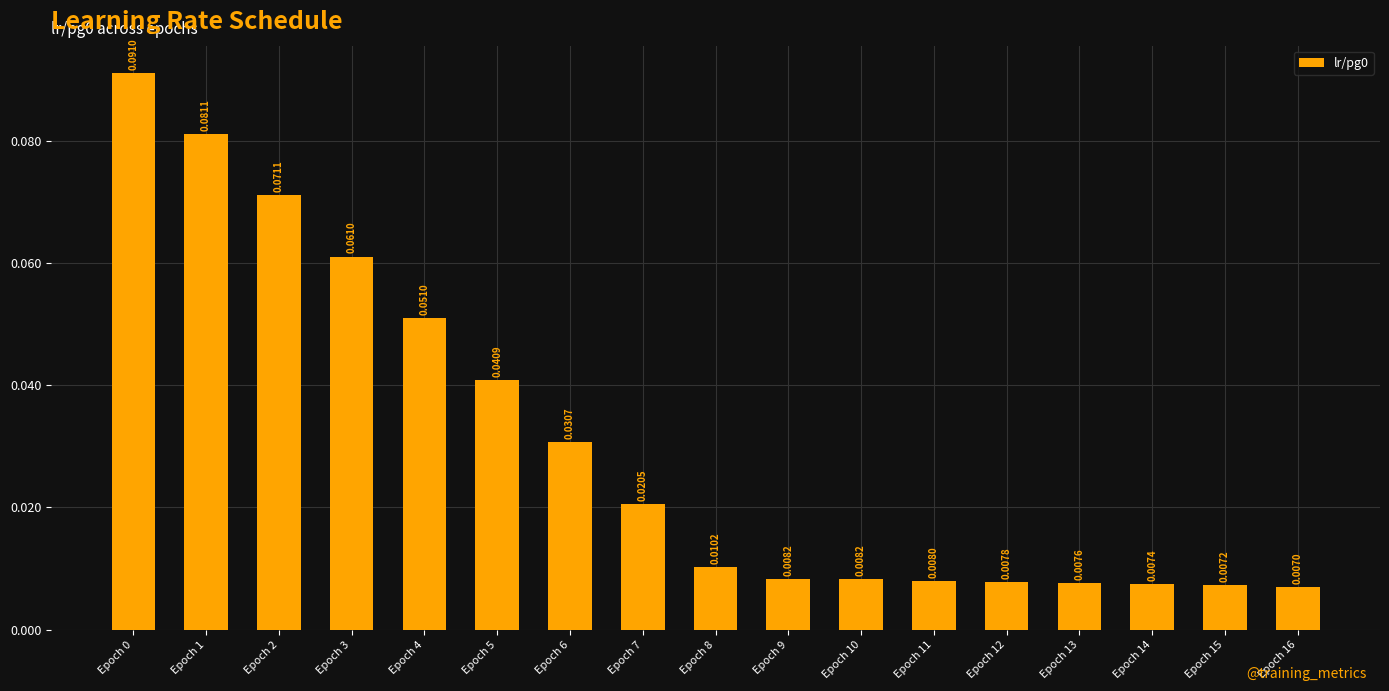

Are the bars grouped side by side (vs. stacked)?

No